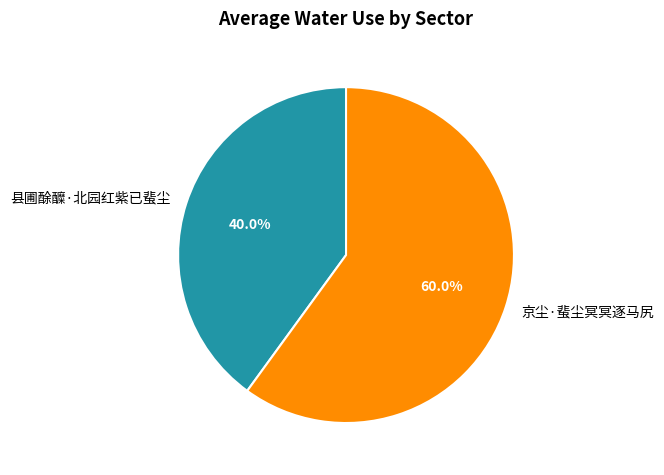

What is the smallest slice in the pie chart?

县圃酴醾·北园红紫已蜚尘